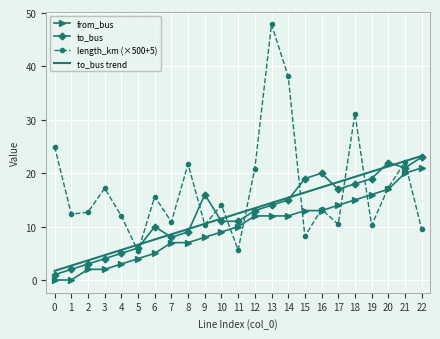

At which category does to_bus reach its first local valley?

7